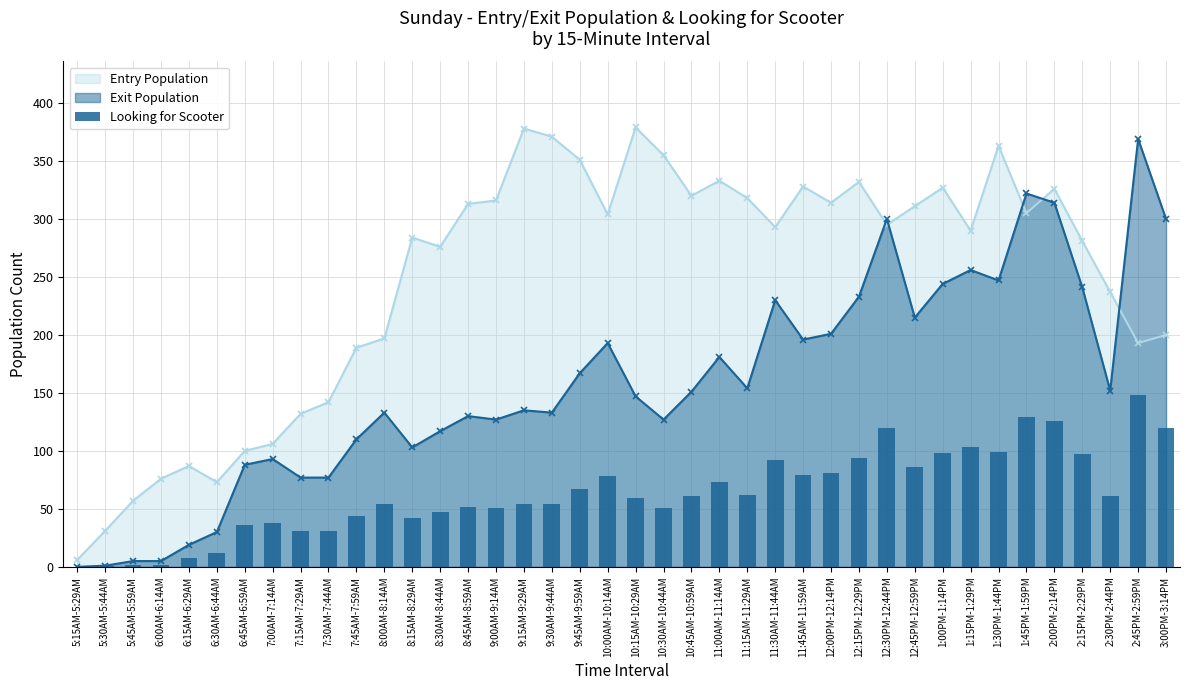

Between 7:15AM-7:29AM and 3:00PM-3:14PM, which is larger?

3:00PM-3:14PM